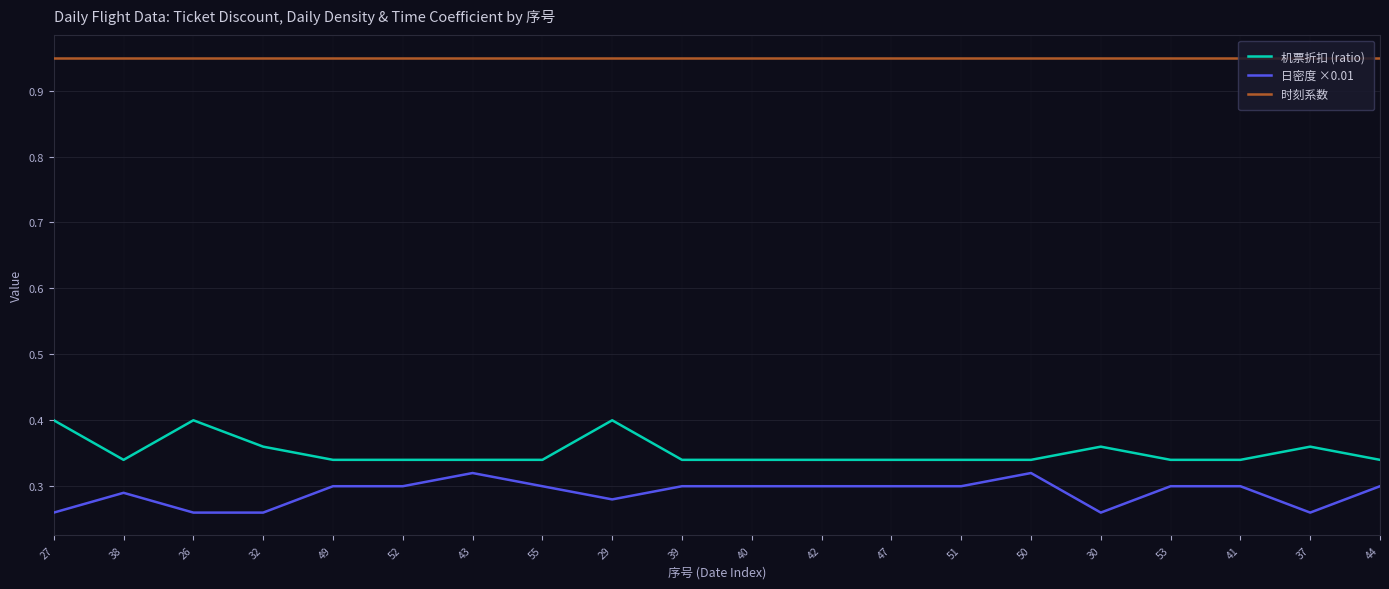

True or false: 机票折扣 (ratio) and 日密度 ×0.01 cross at least once.

False